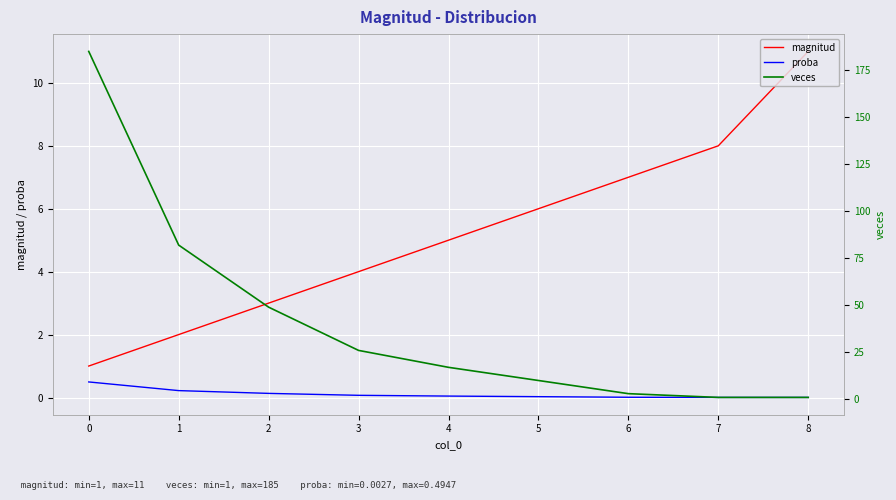

How many data points does each series have?

9